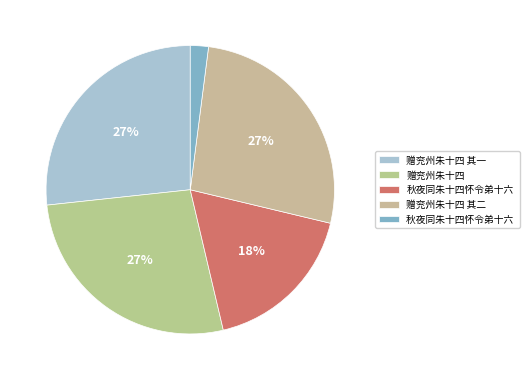

What is the smallest slice in the pie chart?

秋夜同朱十四怀令弟十六 